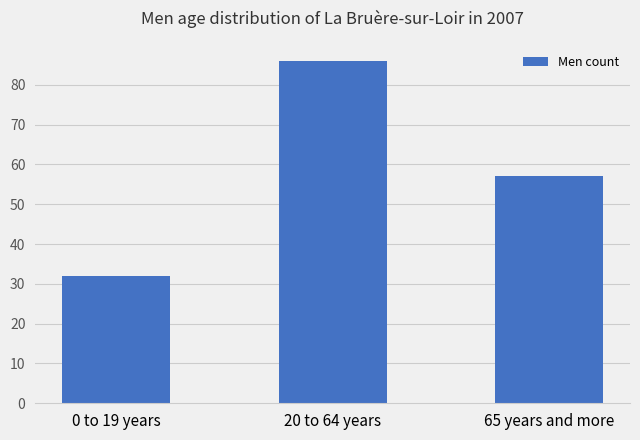

The value at 0 to 19 years is 45. True or false?

False